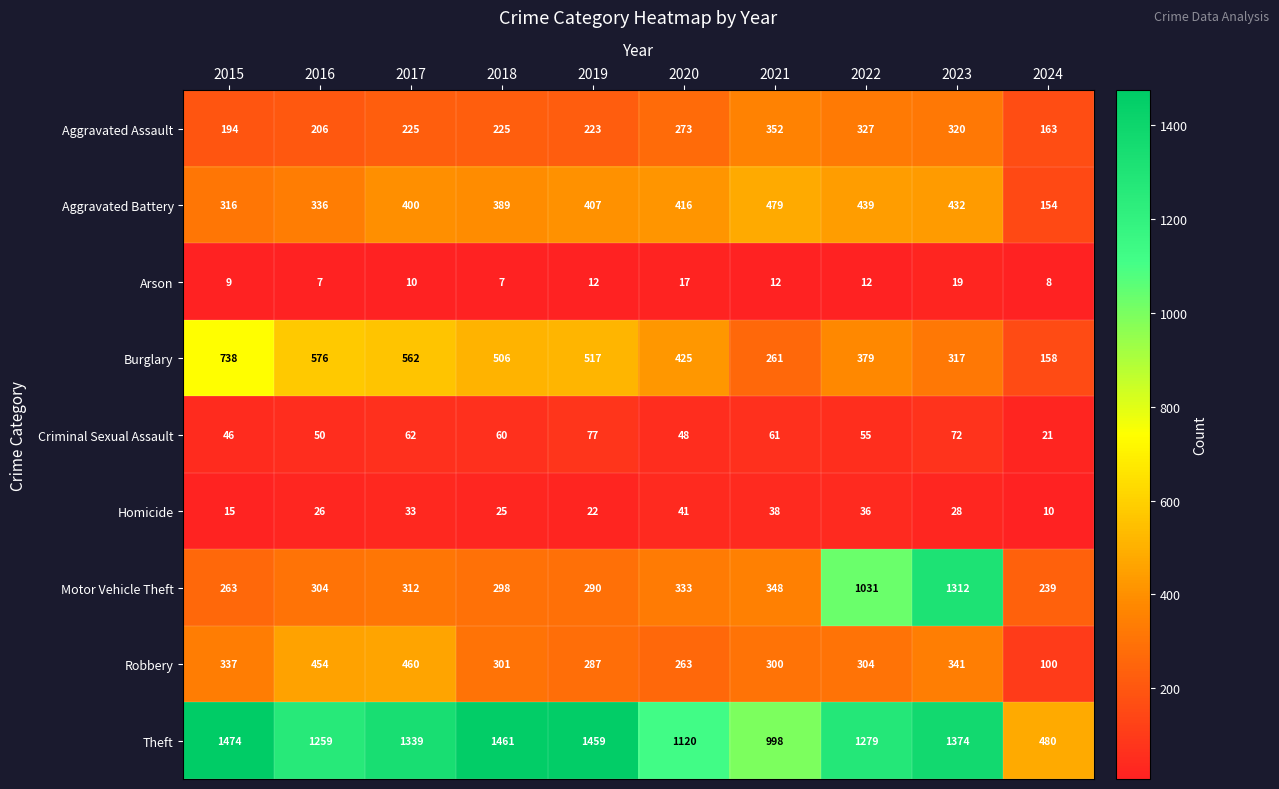

What is the sum of all Theft values?

12243